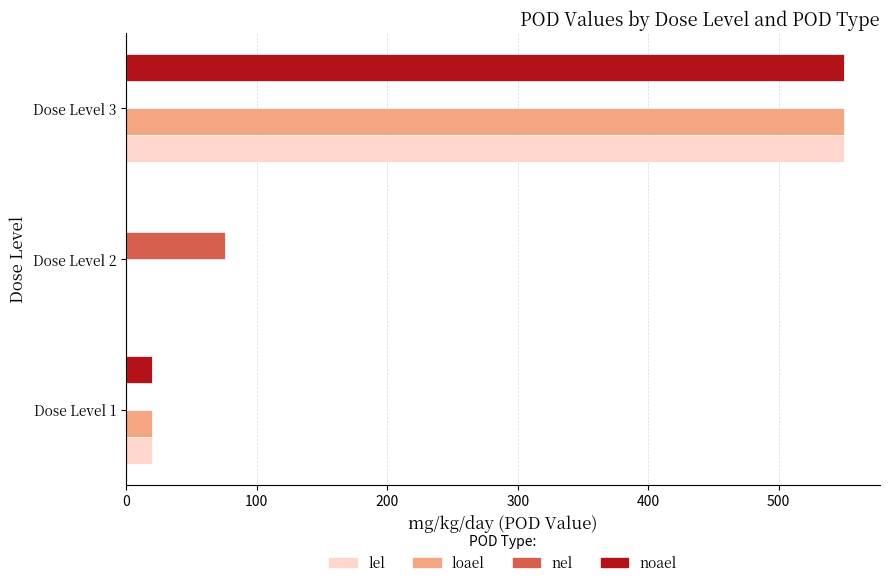

Where is loael nearest to the value 275?

Dose Level 1